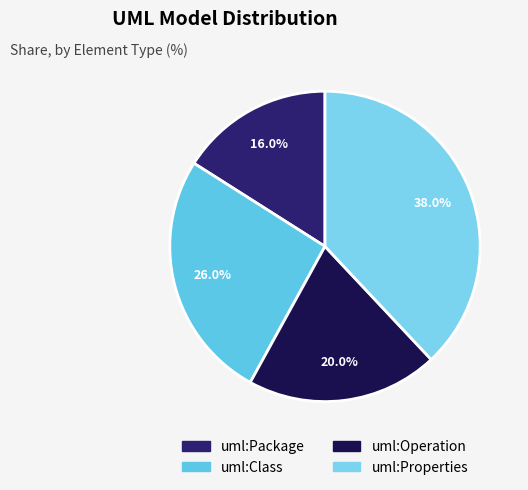

Is there any slice that represents more than half of the pie?

No